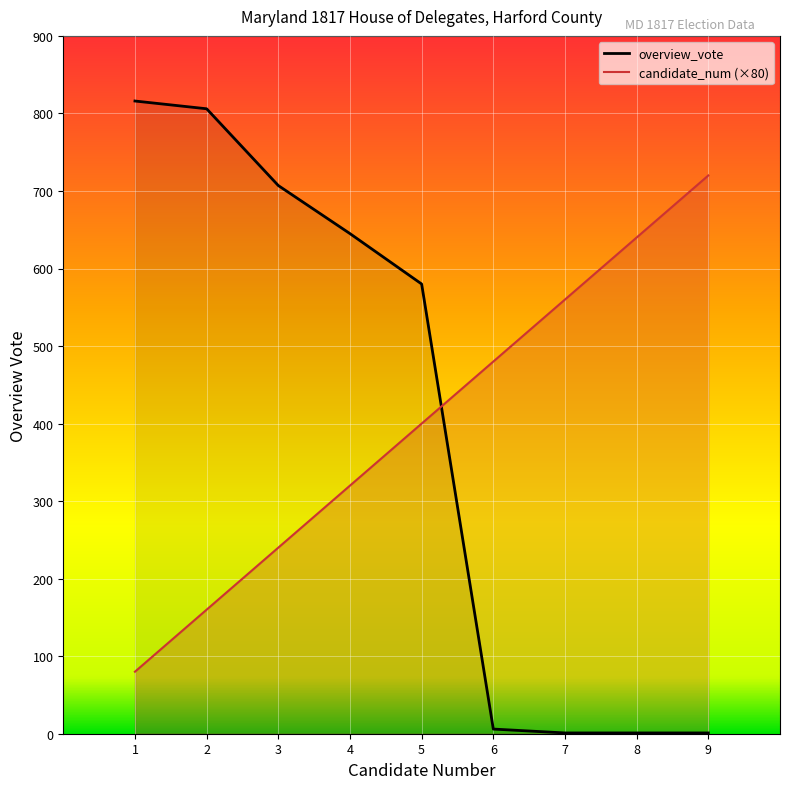

Rank the series by their maximum value, from highest to lowest.

overview_vote, candidate_num (×80)